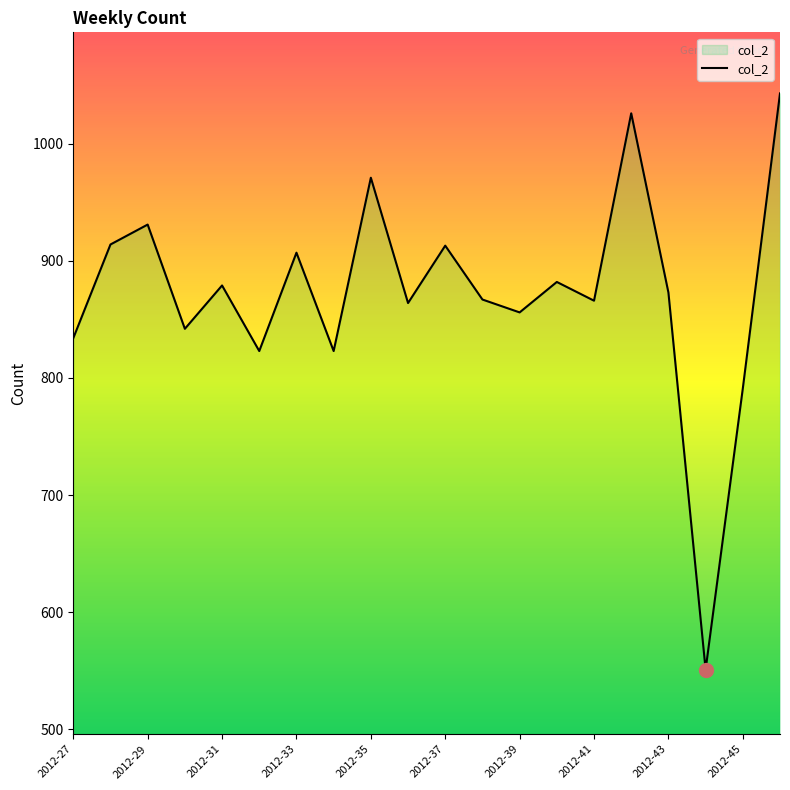

What is the difference between the maximum and minimum values?

492